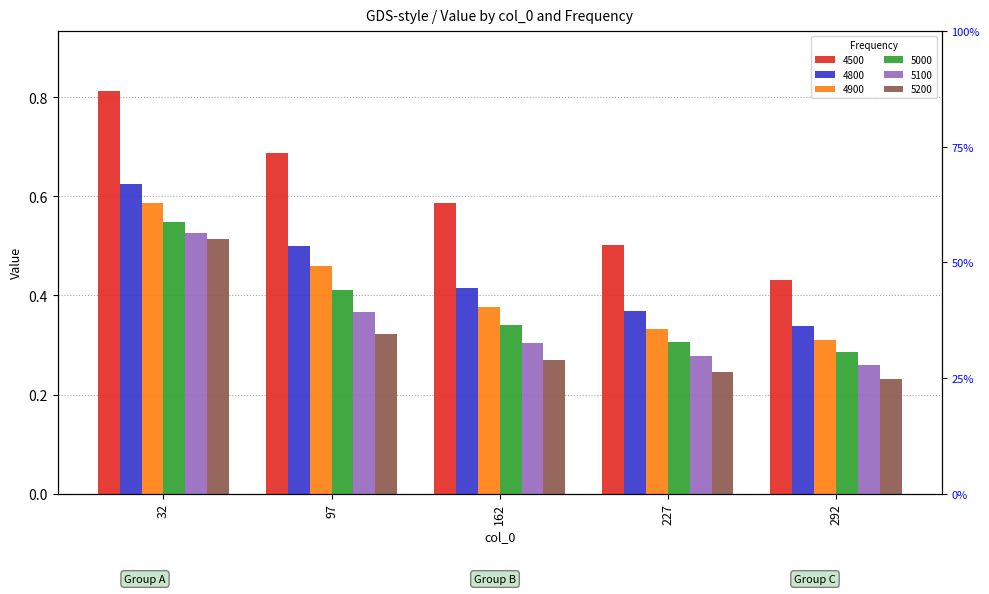

Does the chart contain any negative values?

No